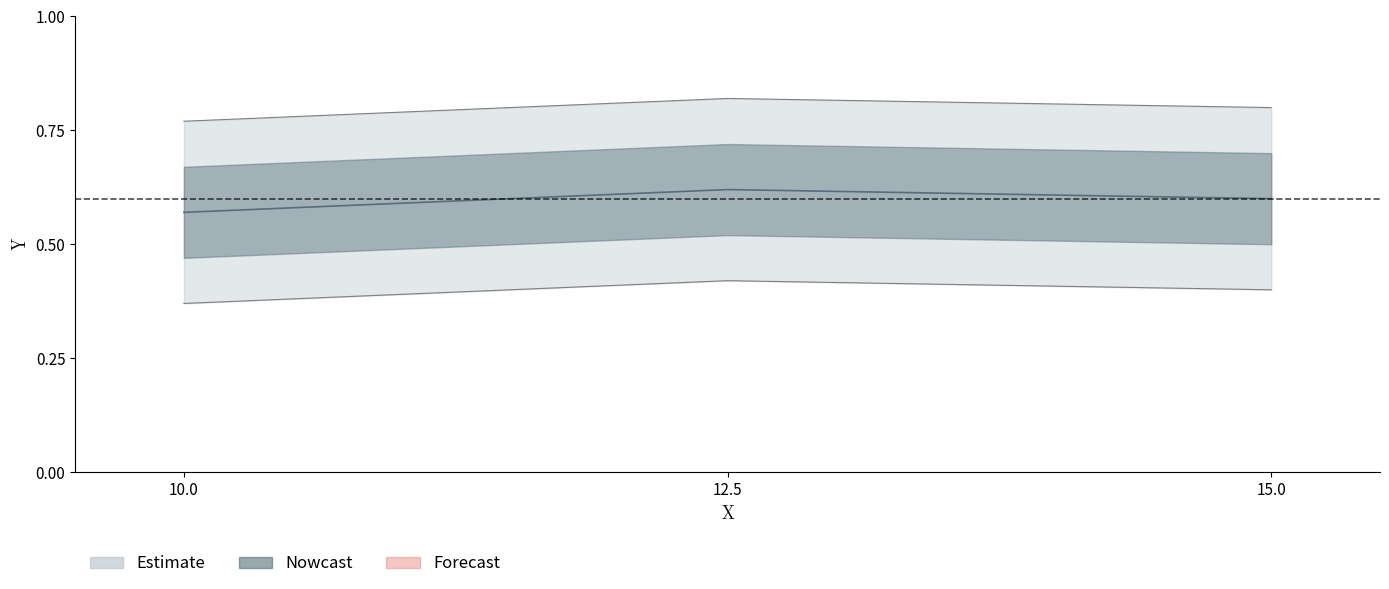

What is the difference between the values at 10.0 and 12.5?

0.1